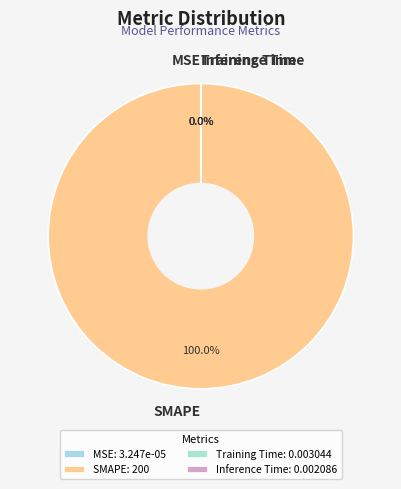

Combined, do Training Time and MSE account for over 50%?

No